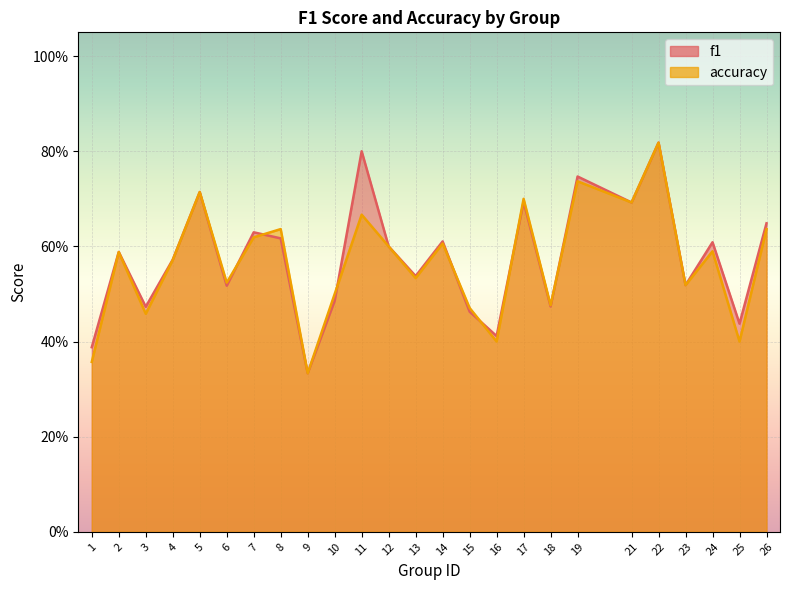

At which category is the sum across all series the highest?

22